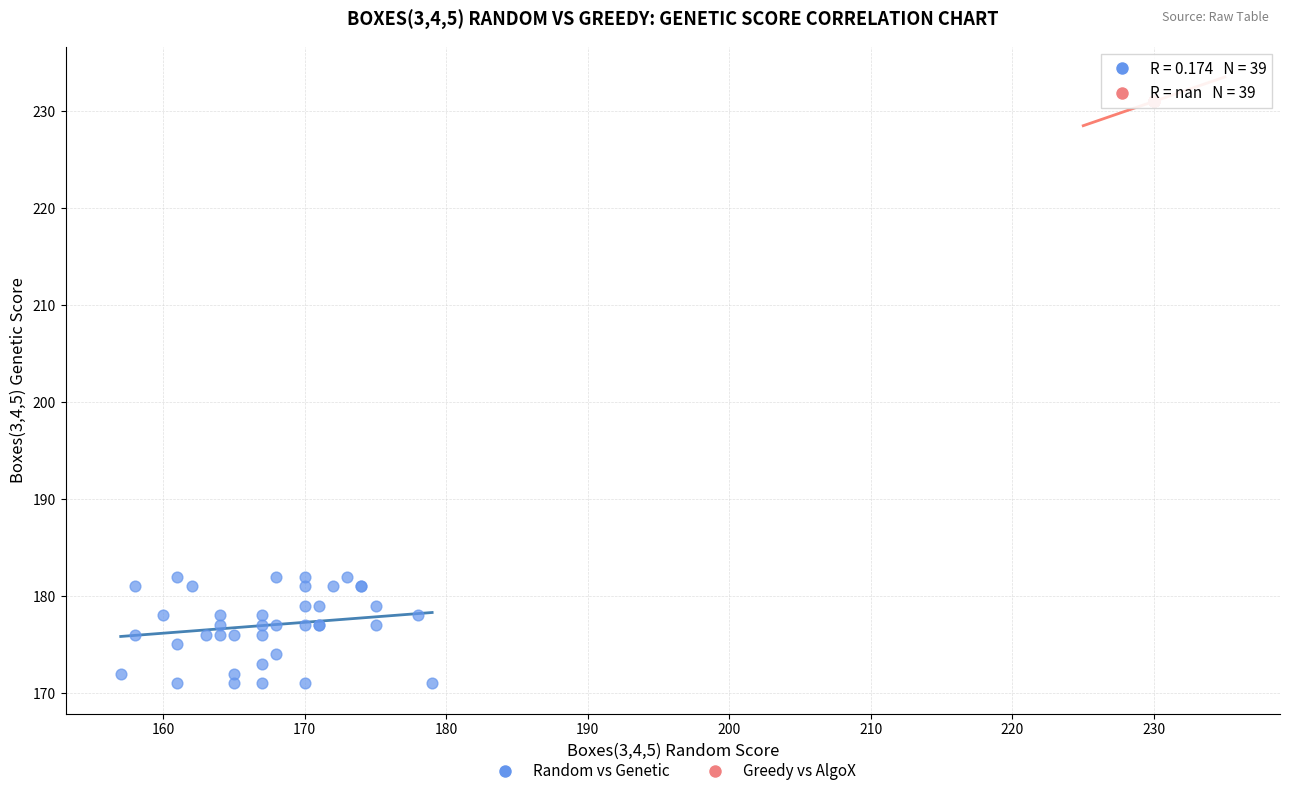

Which series contains the highest Y value?

Greedy vs AlgoX